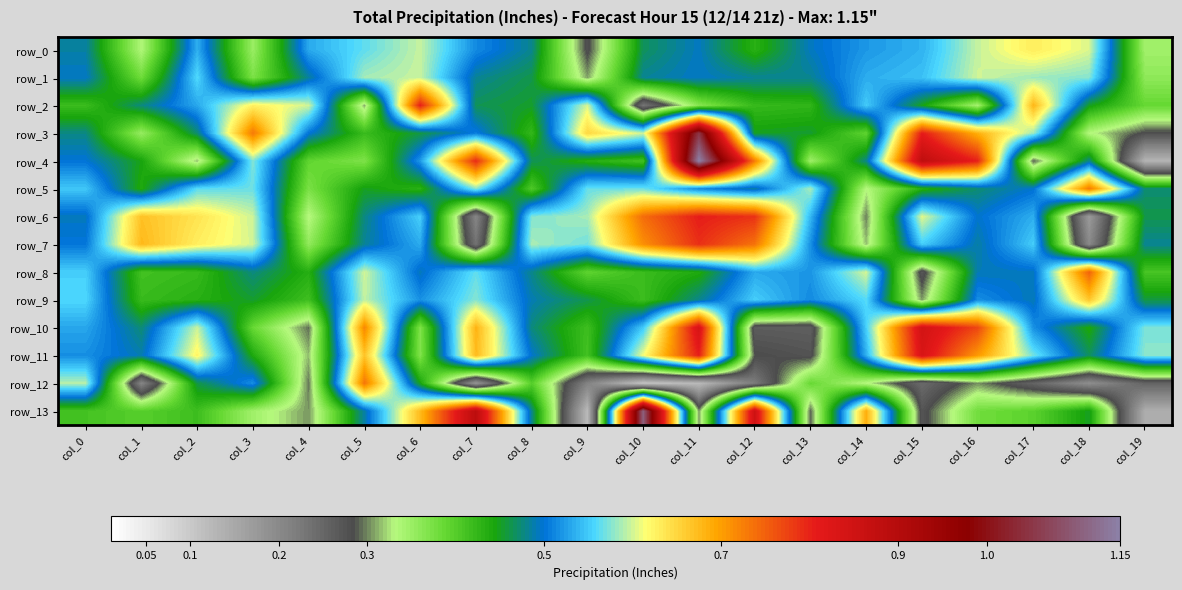

At how many categories does at least one series exceed 0?

20